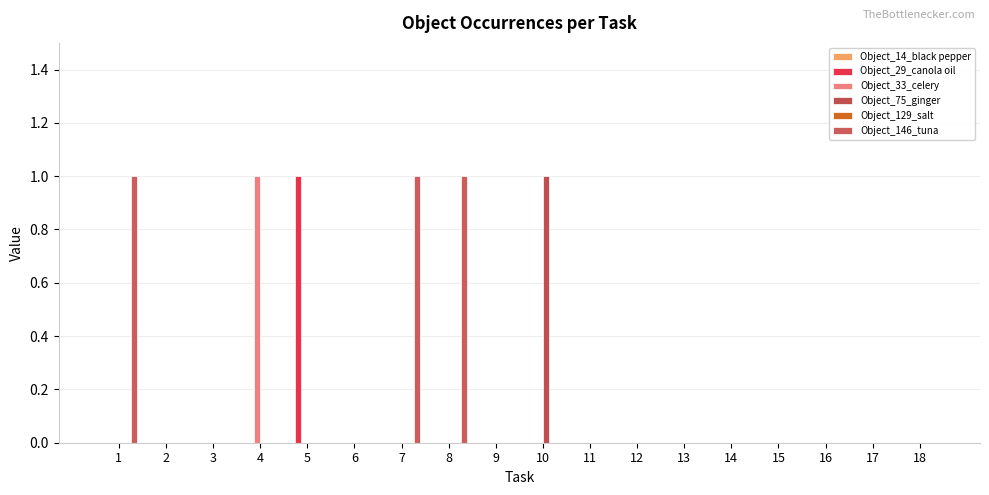

Reading left to right, what are all the values shown in this chart?

Object_14_black pepper: 0	0	0	0	0	0	0	0	0	0	0	0	0	0	0	0	0	0
Object_29_canola oil: 0	0	0	0	1	0	0	0	0	0	0	0	0	0	0	0	0	0
Object_33_celery: 0	0	0	1	0	0	0	0	0	0	0	0	0	0	0	0	0	0
Object_75_ginger: 0	0	0	0	0	0	0	0	0	1	0	0	0	0	0	0	0	0
Object_129_salt: 0	0	0	0	0	0	0	0	0	0	0	0	0	0	0	0	0	0
Object_146_tuna: 1	0	0	0	0	0	1	1	0	0	0	0	0	0	0	0	0	0